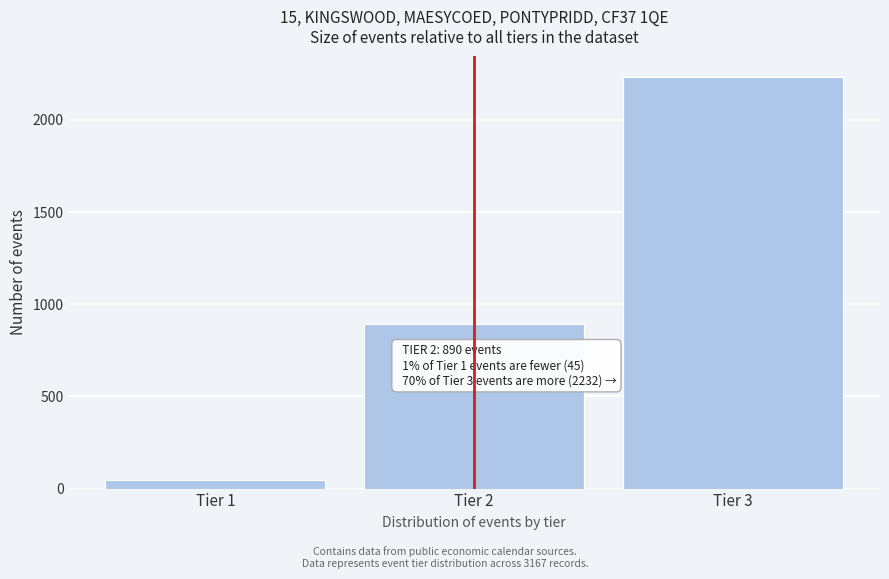

Reading left to right, what are all the values shown in this chart?

45	890	2232